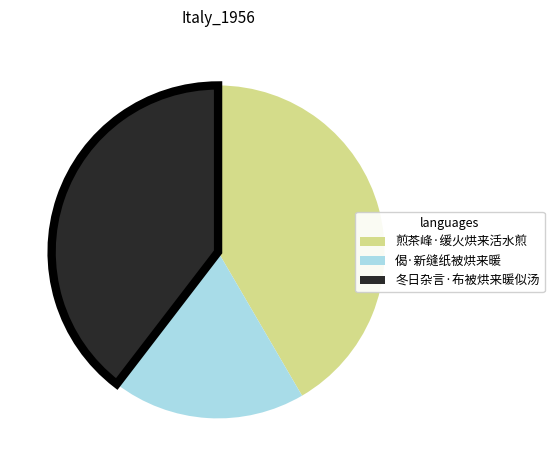

Between 冬日杂言·布被烘来暖似汤 and 煎茶峰·缓火烘来活水煎, which is larger?

煎茶峰·缓火烘来活水煎